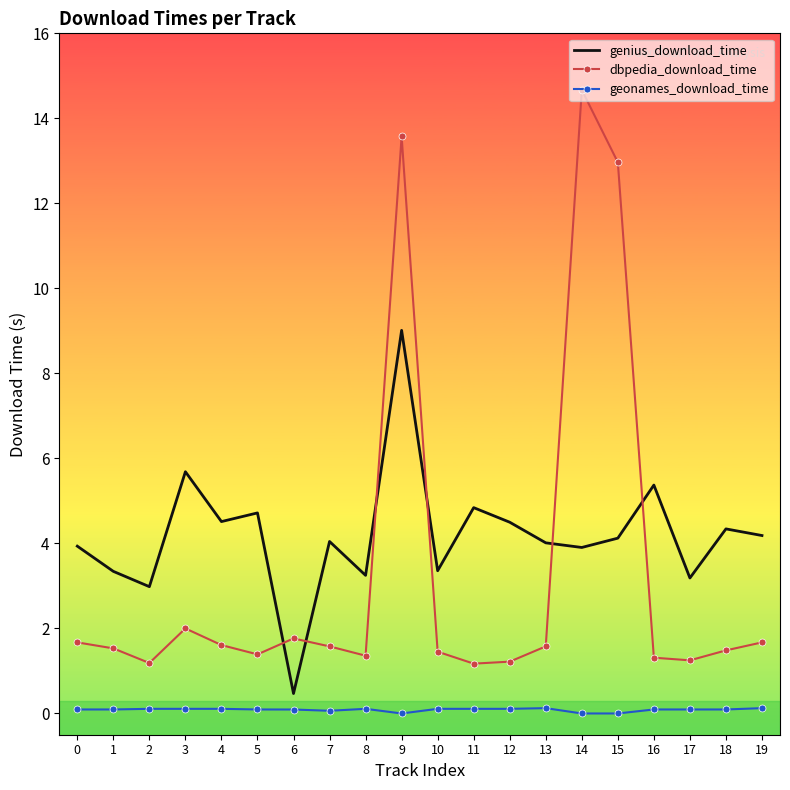

True or false: genius_download_time has more than 0 interior local peaks.

True